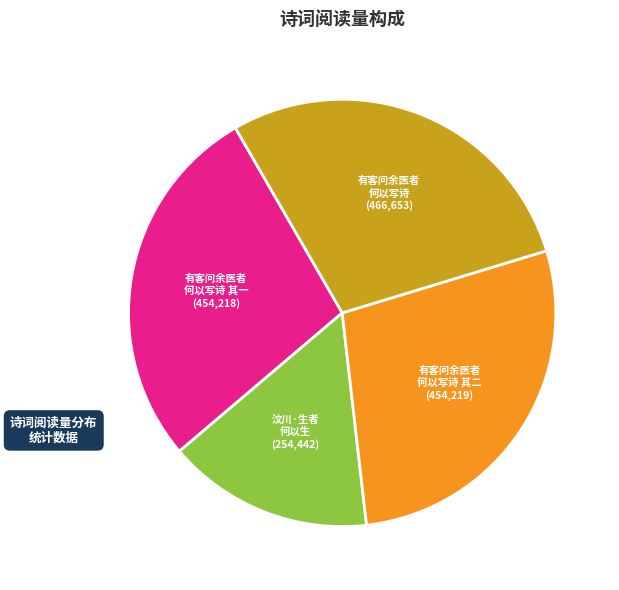

Is there a majority slice in this chart?

No